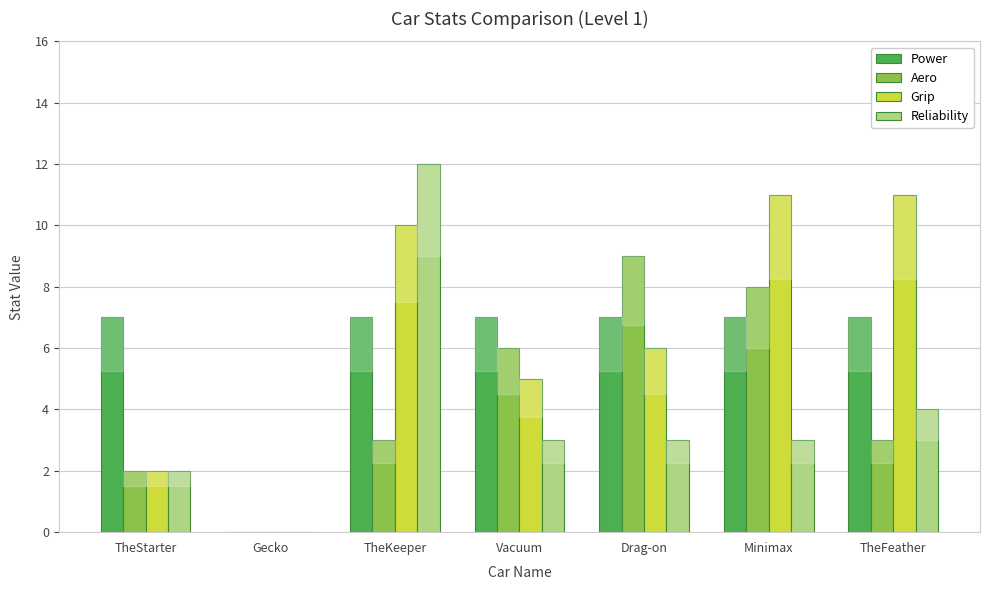

True or false: Reliability has a value of 3 at Drag-on.

True